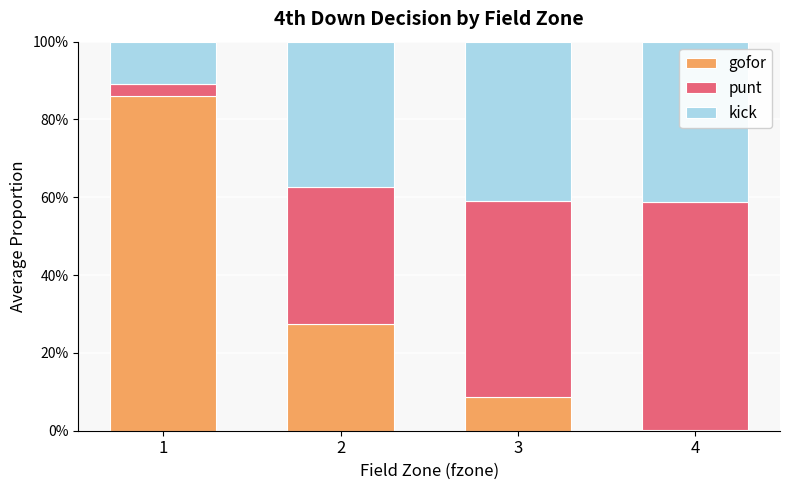

Rank the series by their average value, from lowest to highest.

gofor, kick, punt